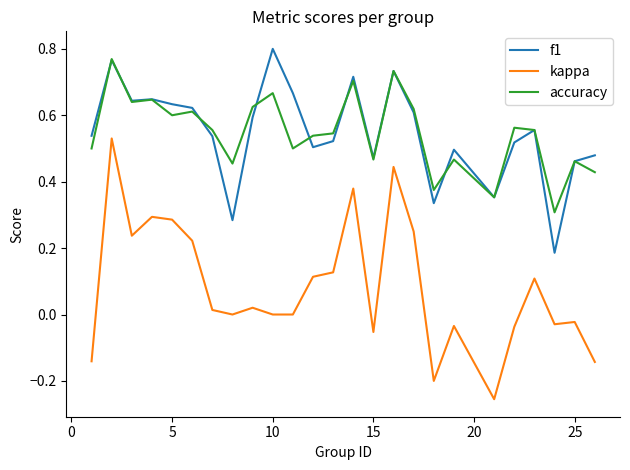

What are all the series names shown in the legend?

f1, kappa, accuracy